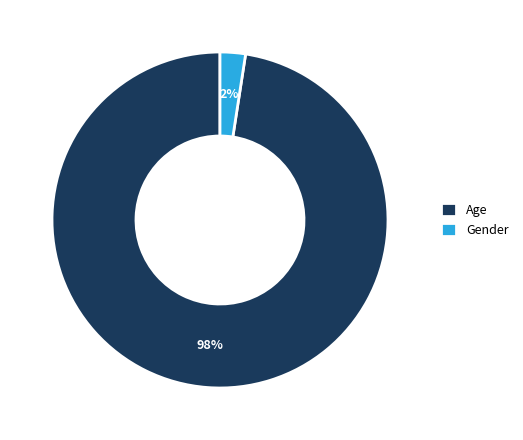

To the nearest percent, what portion does Age represent?

98%